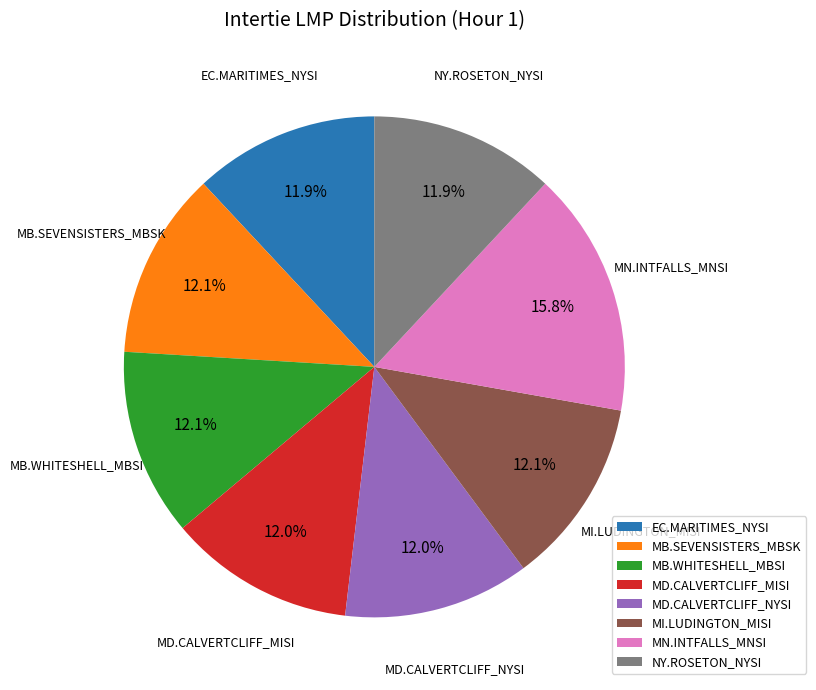

What is the largest slice in the pie chart?

MN.INTFALLS_MNSI